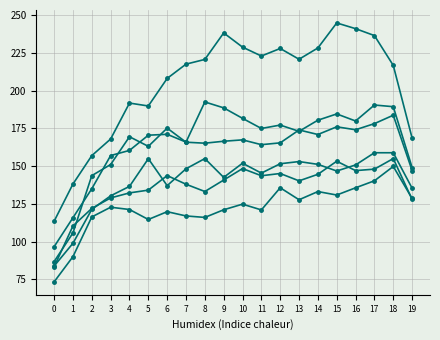

Count the number of data series in this chart.

6